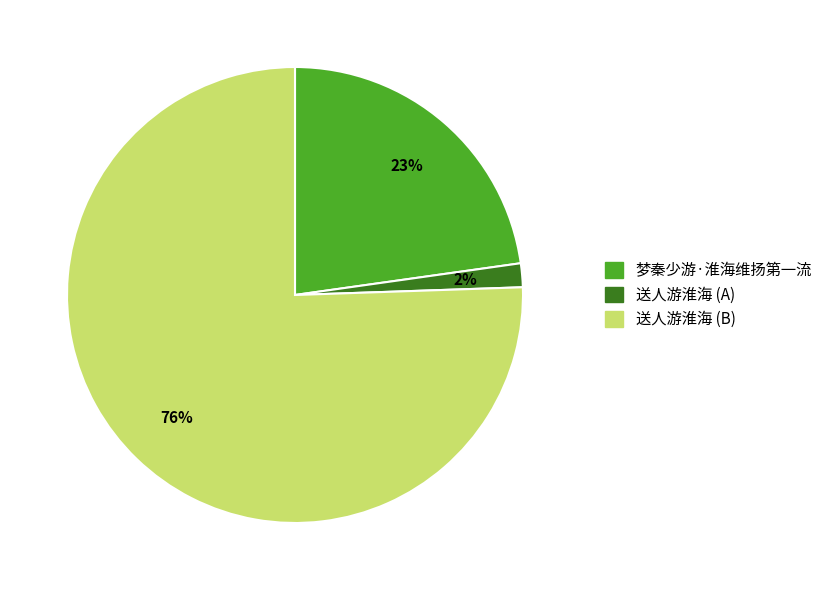

Is there any slice that represents more than half of the pie?

Yes